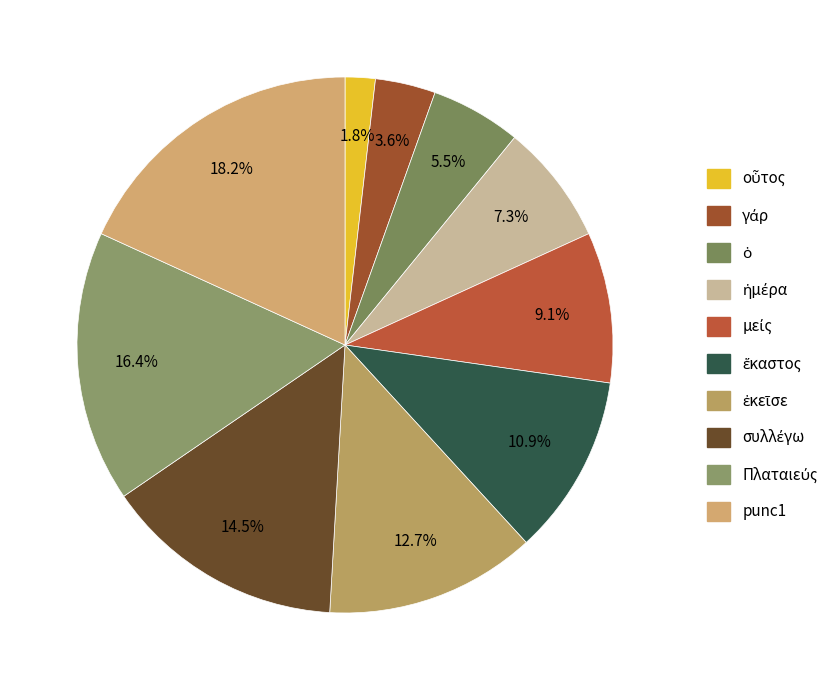

Is there any slice that represents more than half of the pie?

No